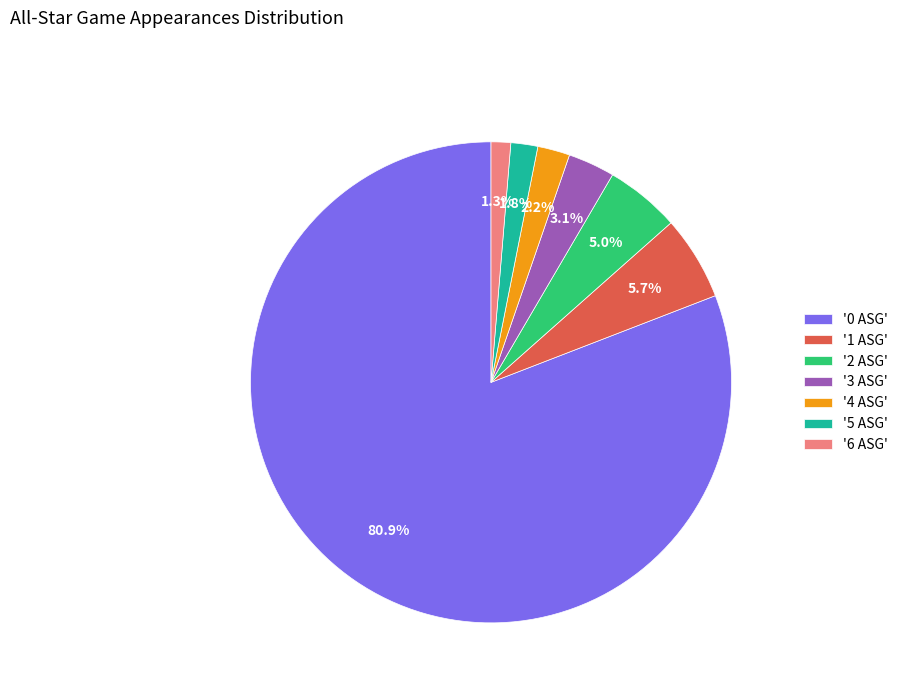

Which category has the biggest portion of the pie?

'0 ASG'